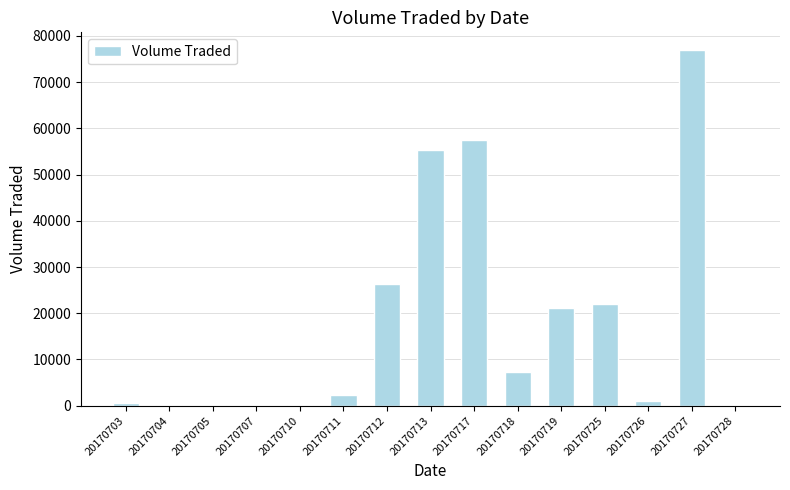

The value at 20170713 is 55200. True or false?

True